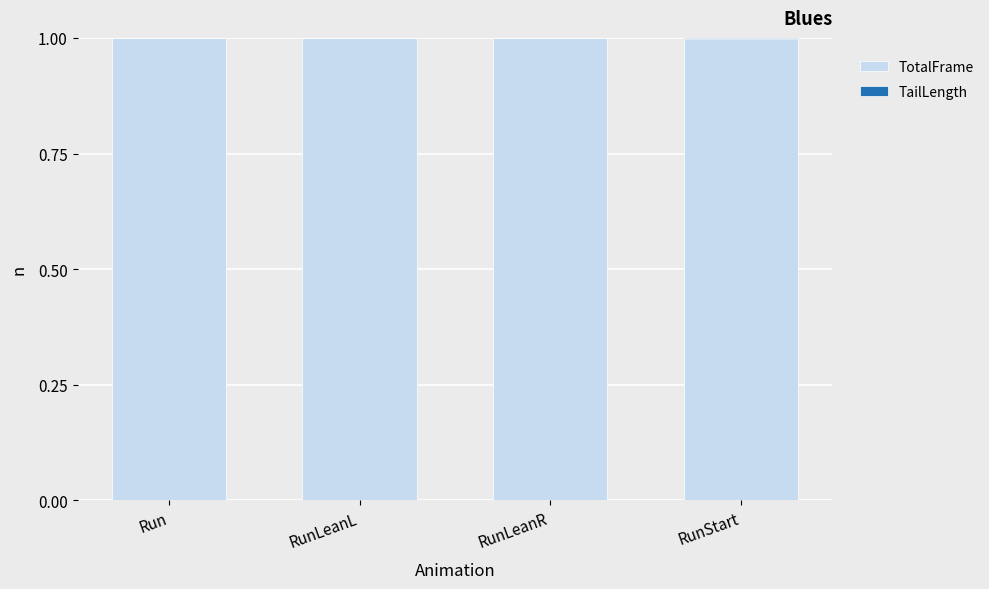

What is the highest value of the TotalFrame series?

1.0